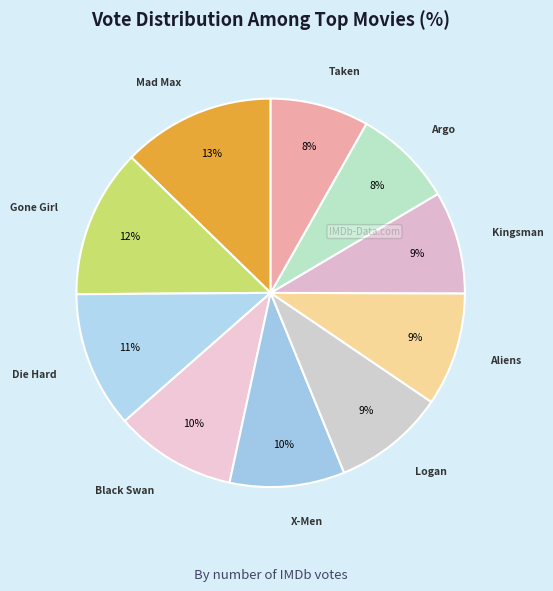

Which slice is the smallest?

Taken